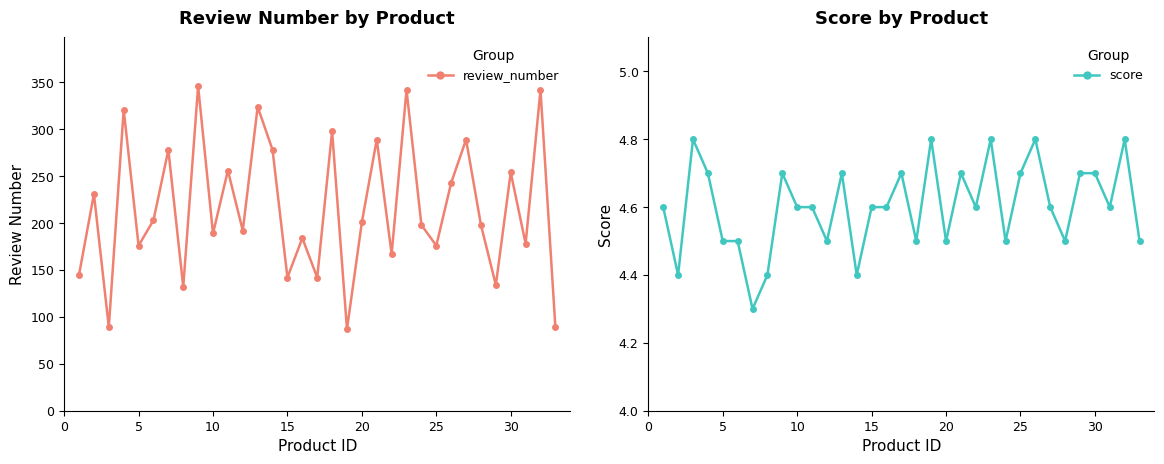

What is the average value of the review_number series?

216